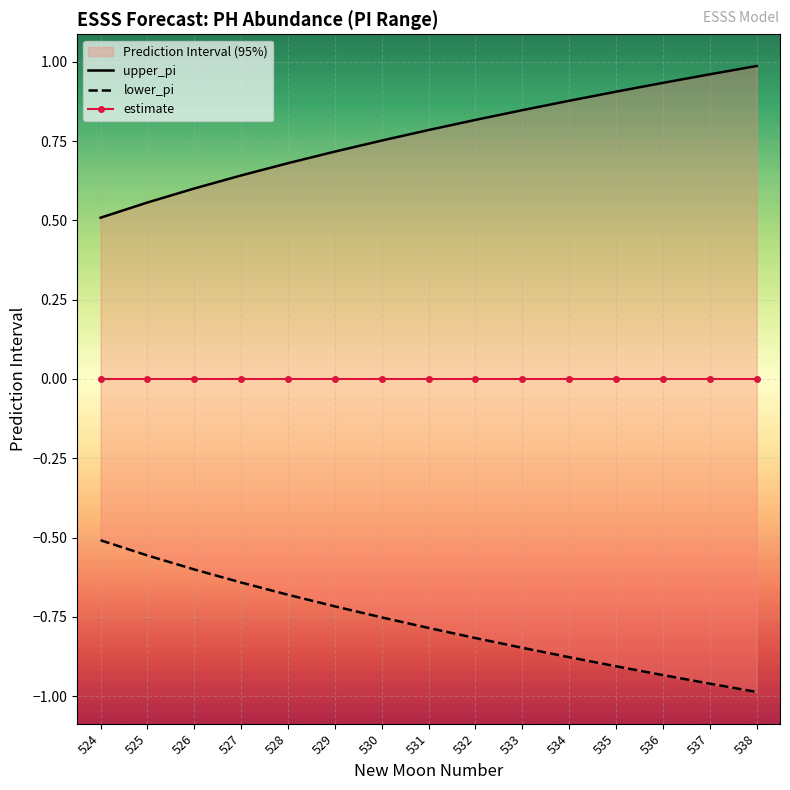

True or false: upper_pi has more than 2 points higher than both neighbors.

False